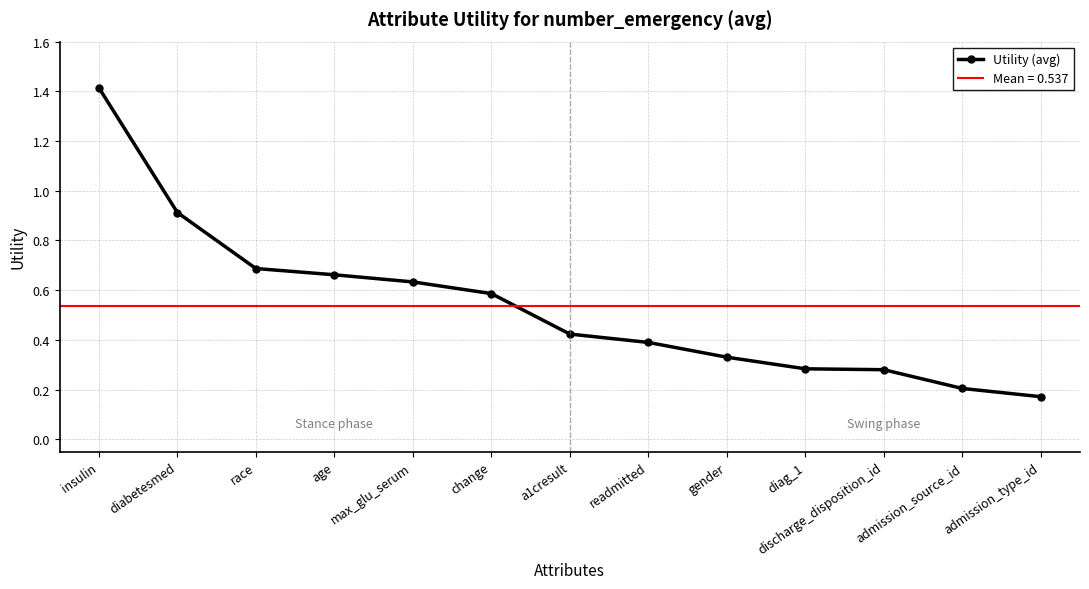

What is the difference between the second highest and second lowest values?

0.7